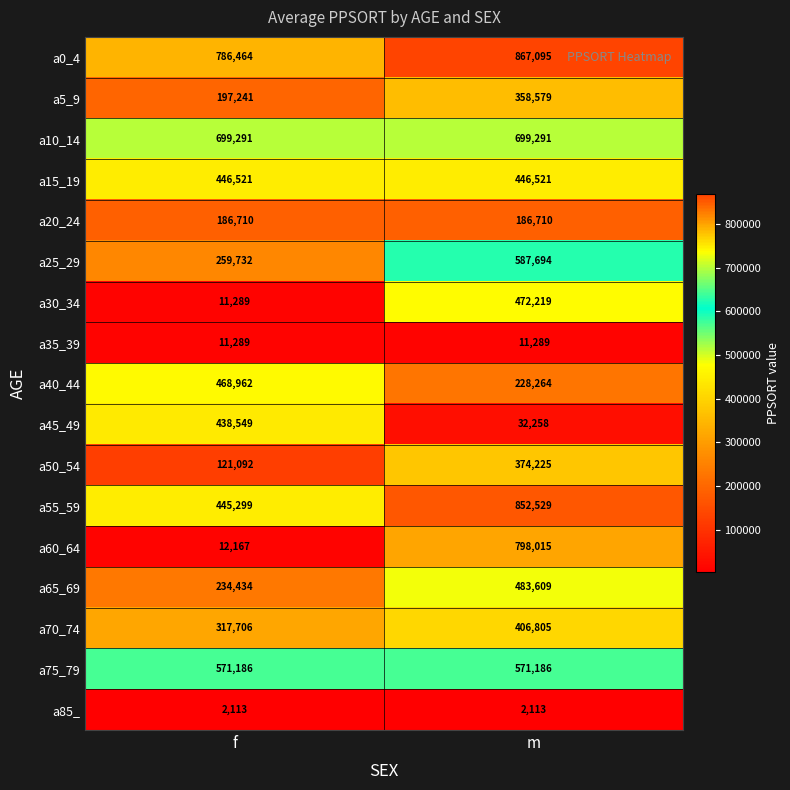

Is it true that a5_9 equals 358579 at m?

True